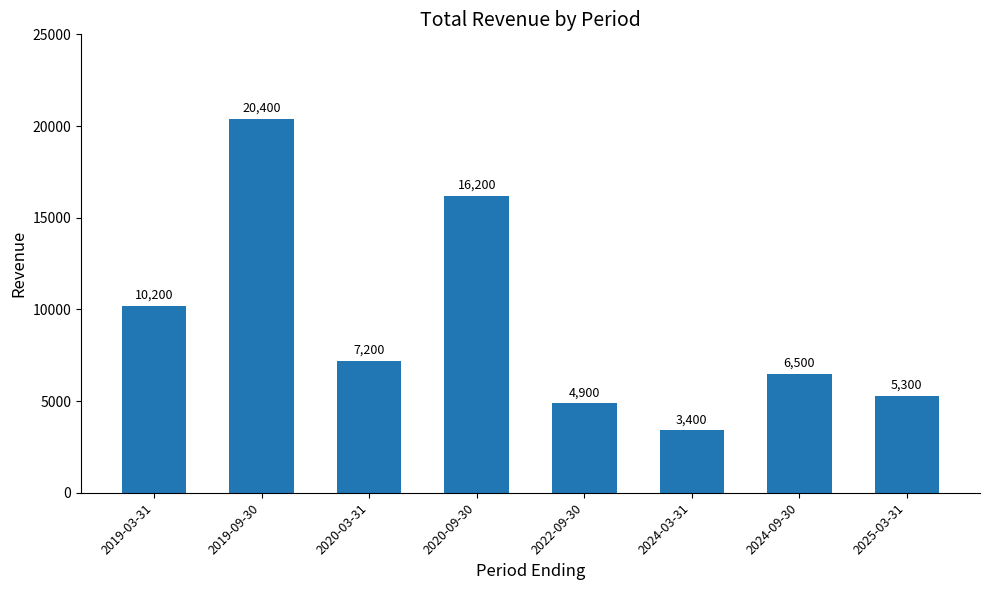

Is it true that the value at 2025-03-31 is 8567?

False